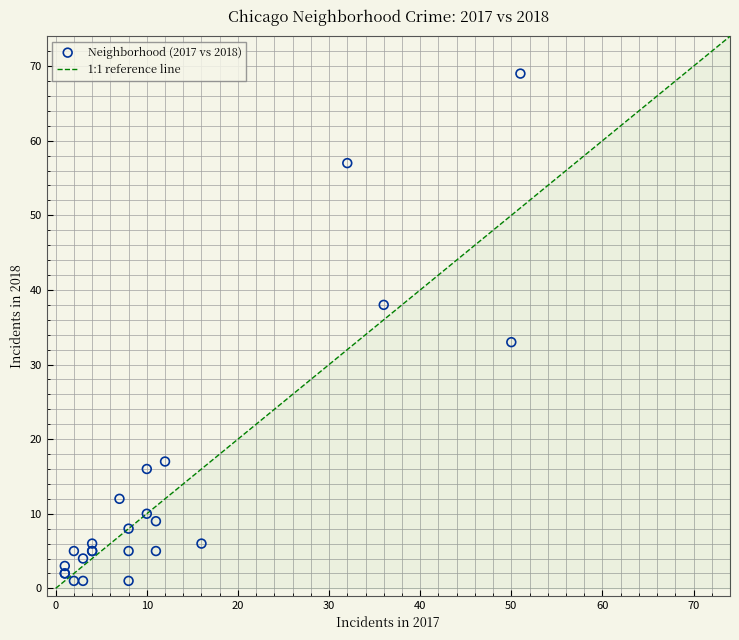

What Y value in the scatter plot is closest to 35?

33